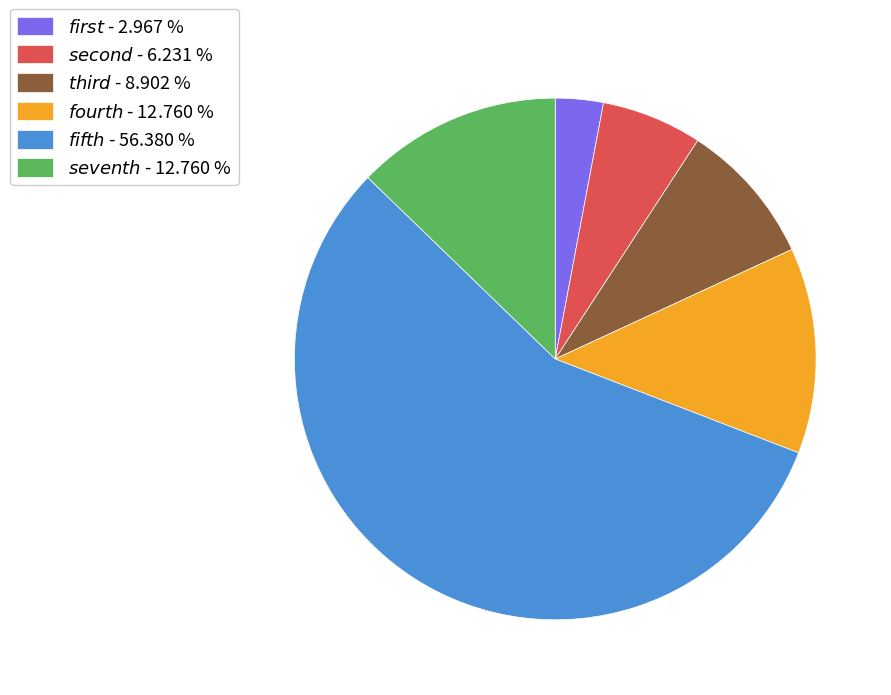

Does any single category account for the majority?

Yes